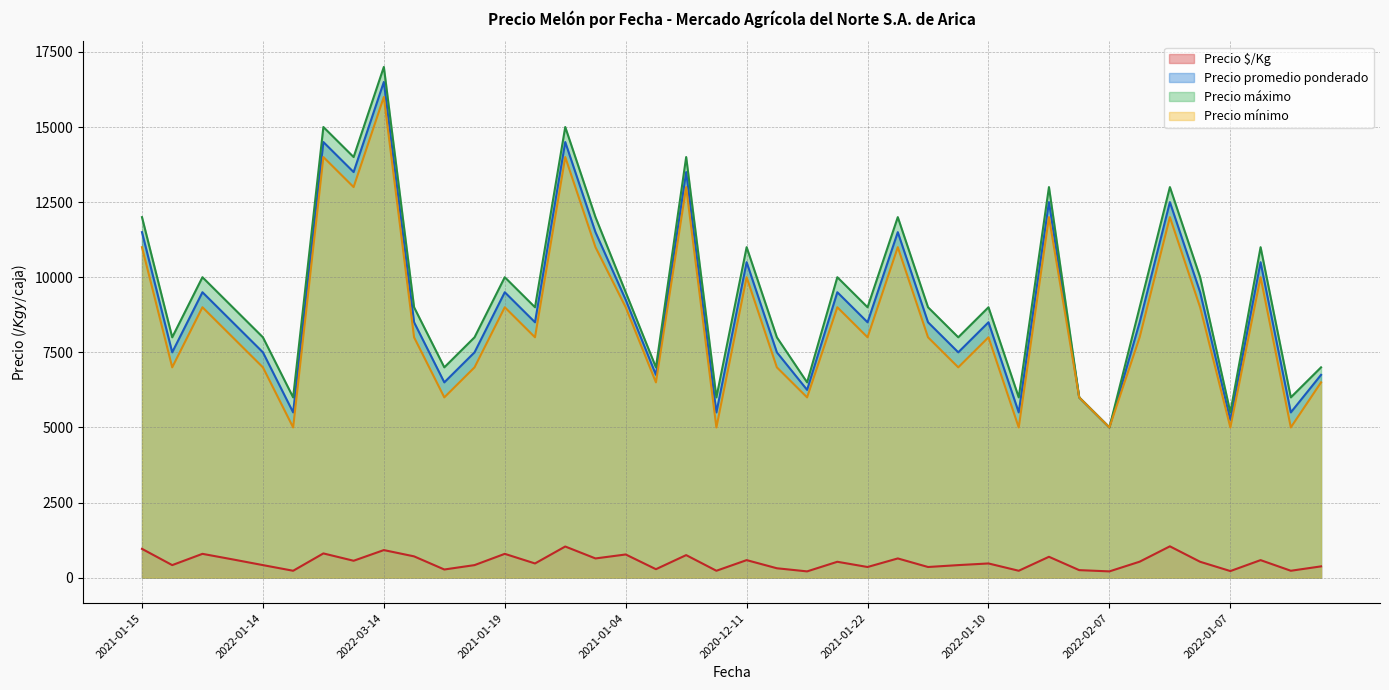

Reading left to right, transcribe all the data shown in this chart.

Precio $/Kg: 958	417	792	607	417	229	806	562	917	708	271	417	792	472	1036	639	771	281	750	229	583	312	208	528	354	639	354	417	472	229	694	250	208	531	1042	528	219	583	229	375
Precio promedio ponderado: 11500	7500	9500	8500	7500	5500	14500	13500	16500	8500	6500	7500	9500	8500	14500	11500	9250	6750	13500	5500	10500	7500	6250	9500	8500	11500	8500	7500	8500	5500	12500	6000	5000	8500	12500	9500	5250	10500	5500	6750
Precio máximo: 12000	8000	10000	9000	8000	6000	15000	14000	17000	9000	7000	8000	10000	9000	15000	12000	9500	7000	14000	6000	11000	8000	6500	10000	9000	12000	9000	8000	9000	6000	13000	6000	5000	9000	13000	10000	5500	11000	6000	7000
Precio mínimo: 11000	7000	9000	8000	7000	5000	14000	13000	16000	8000	6000	7000	9000	8000	14000	11000	9000	6500	13000	5000	10000	7000	6000	9000	8000	11000	8000	7000	8000	5000	12000	6000	5000	8000	12000	9000	5000	10000	5000	6500